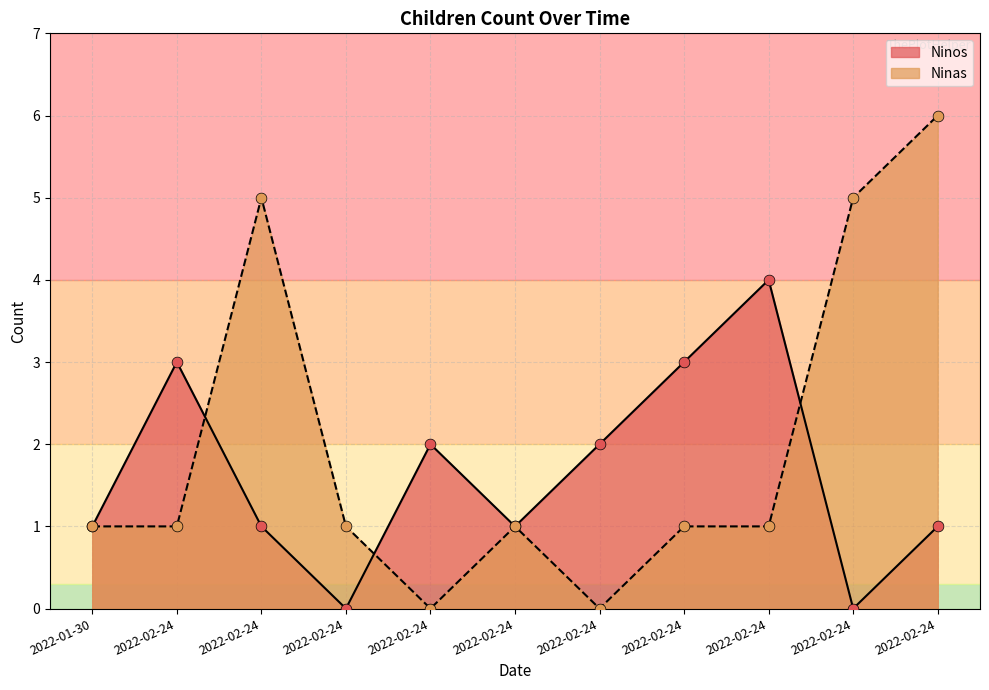

Is the value of Ninos at 2022-02-24 greater than the value of Ninas at 2022-01-30?

Yes